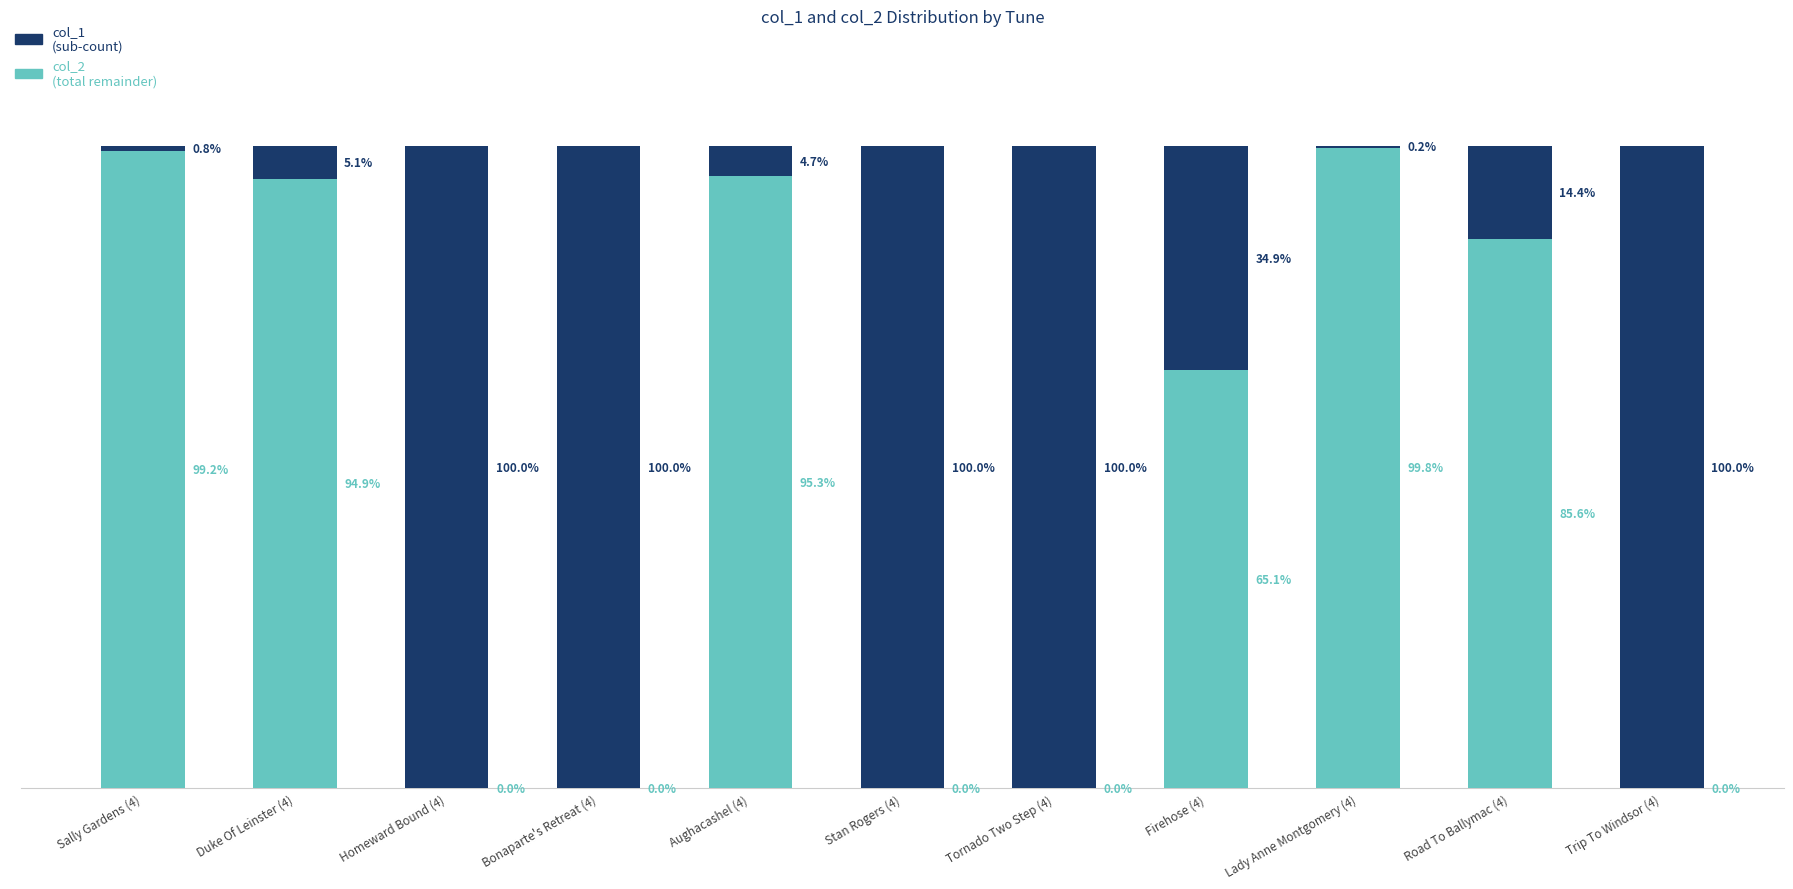

Are the bars grouped side by side (vs. stacked)?

No